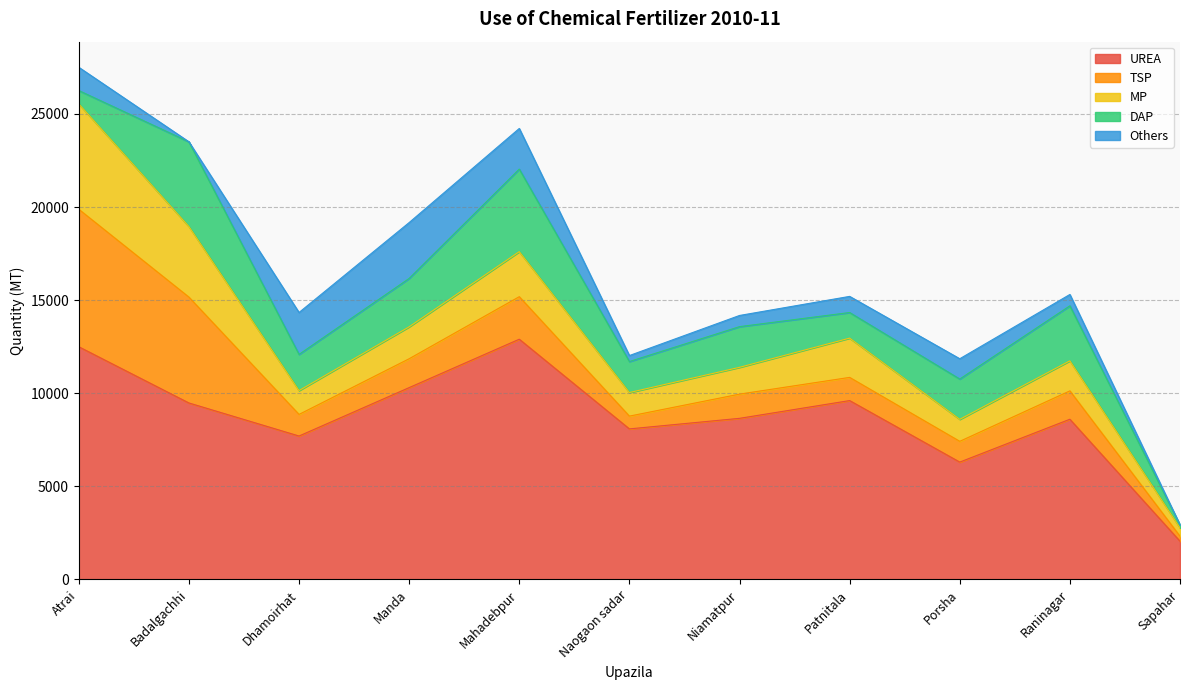

True or false: UREA and MP intersect in this chart.

False